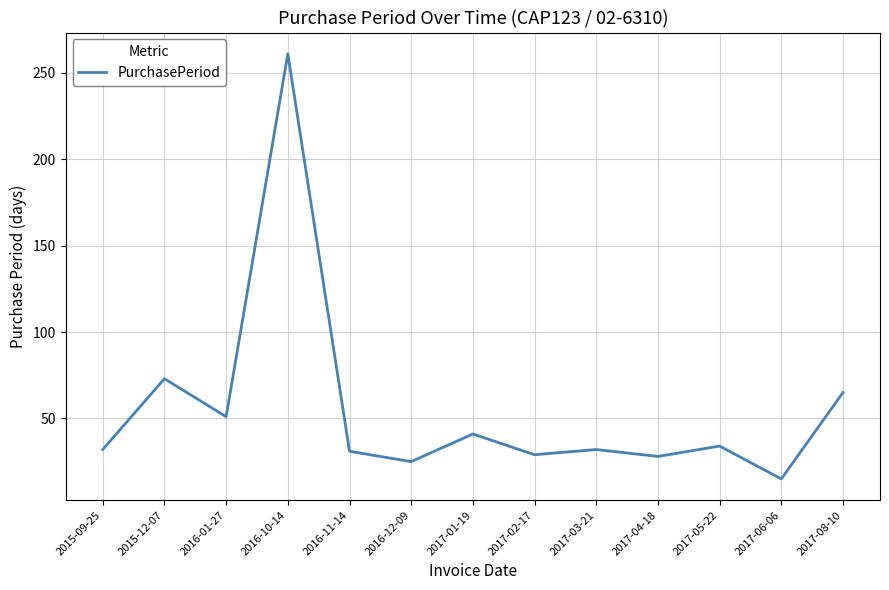

What is the difference between the values at 2016-11-14 and 2015-12-07?

42